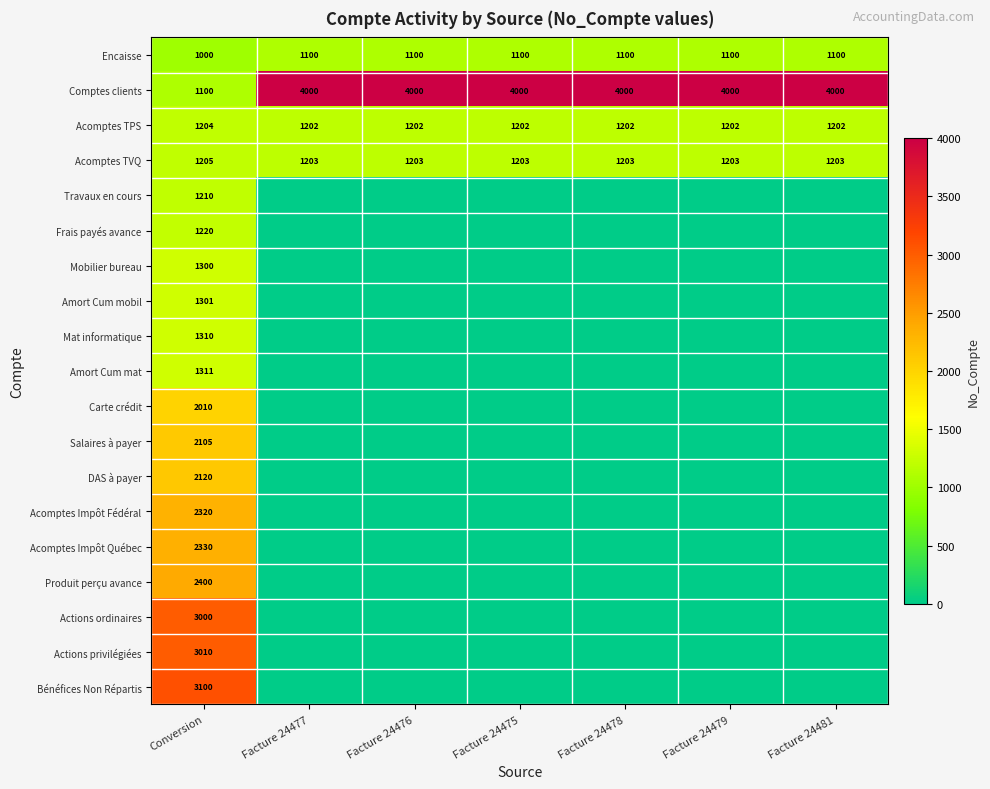

Rank the series at Conversion from highest to lowest value.

Bénéfices Non Répartis, Actions privilégiées, Actions ordinaires, Produit perçu avance, Acomptes Impôt Québec, Acomptes Impôt Fédéral, DAS à payer, Salaires à payer, Carte crédit, Amort Cum mat, Mat informatique, Amort Cum mobil, Mobilier bureau, Frais payés avance, Travaux en cours, Acomptes TVQ, Acomptes TPS, Comptes clients, Encaisse